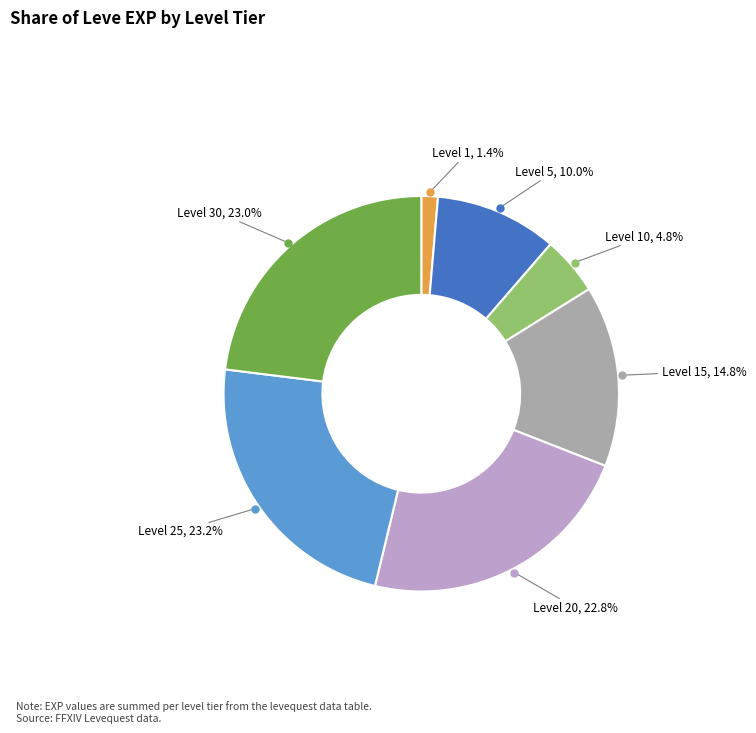

Is there a majority slice in this chart?

No